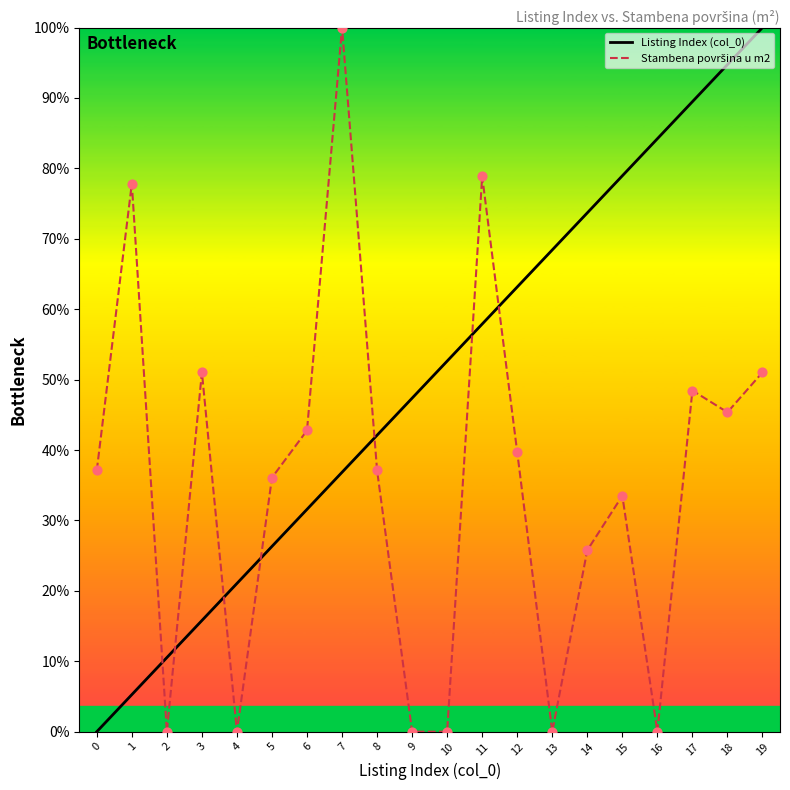

Which series contains the highest Y value?

Listing Index (col_0)